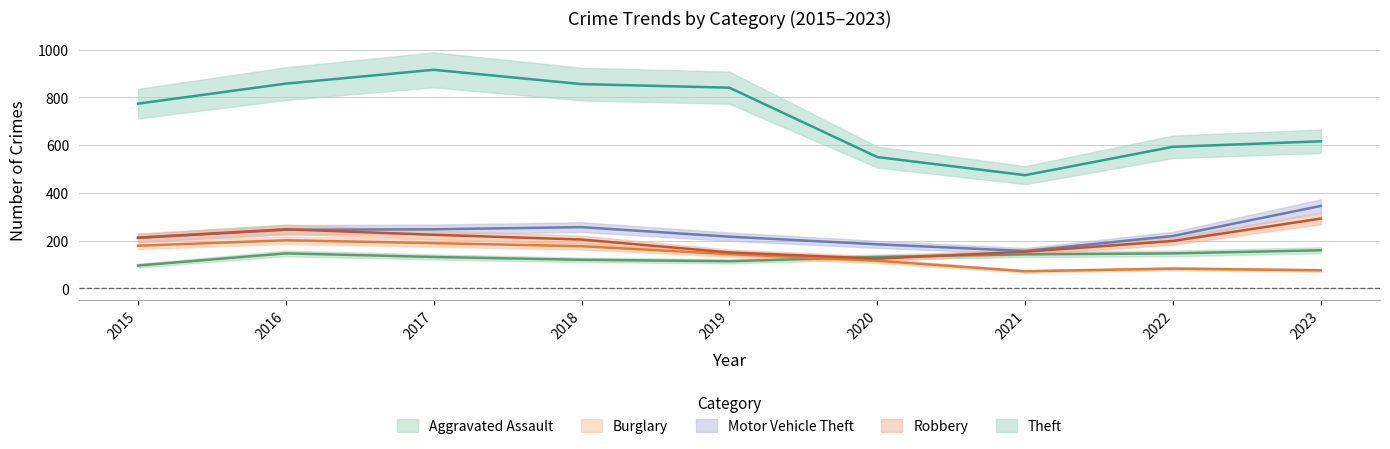

Between 2016 and 2023, which is larger?

2023